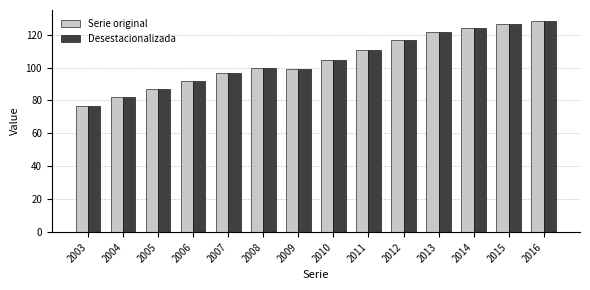

What is the greatest value displayed?

128.5